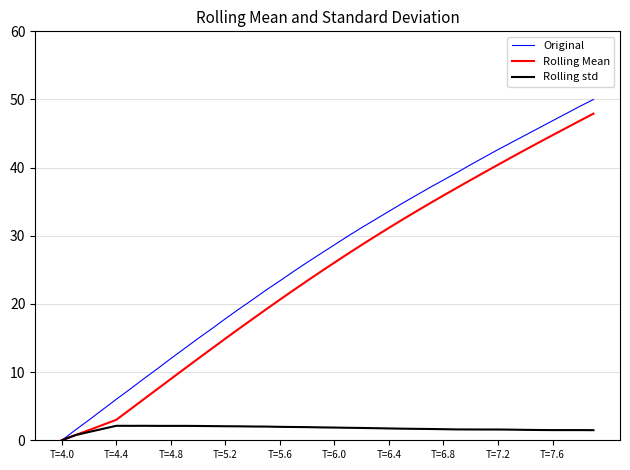

What is the maximum value for Original?

50.0